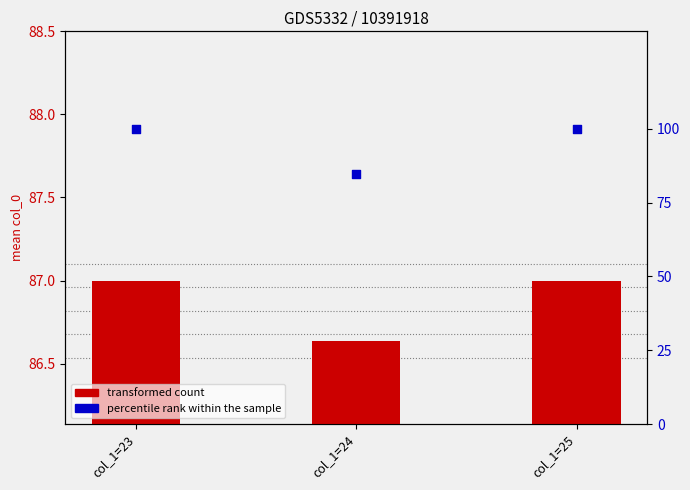

Is the value of percentile rank within the sample at col_1=24 greater than the value of transformed count at col_1=25?

Yes